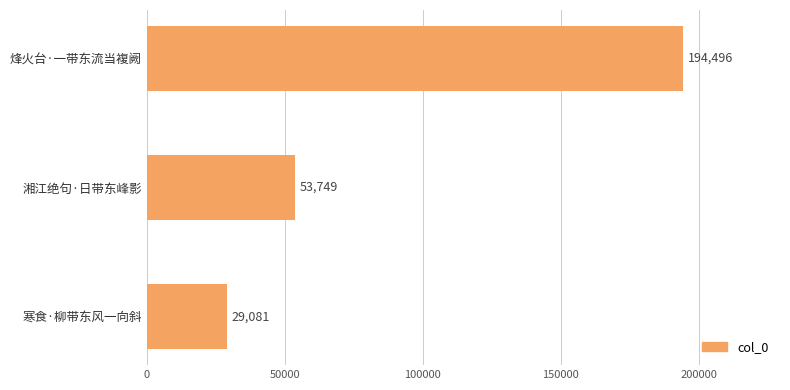

Rank the categories by value from highest to lowest.

烽火台·一带东流当複阙, 湘江绝句·日带东峰影, 寒食·柳带东风一向斜